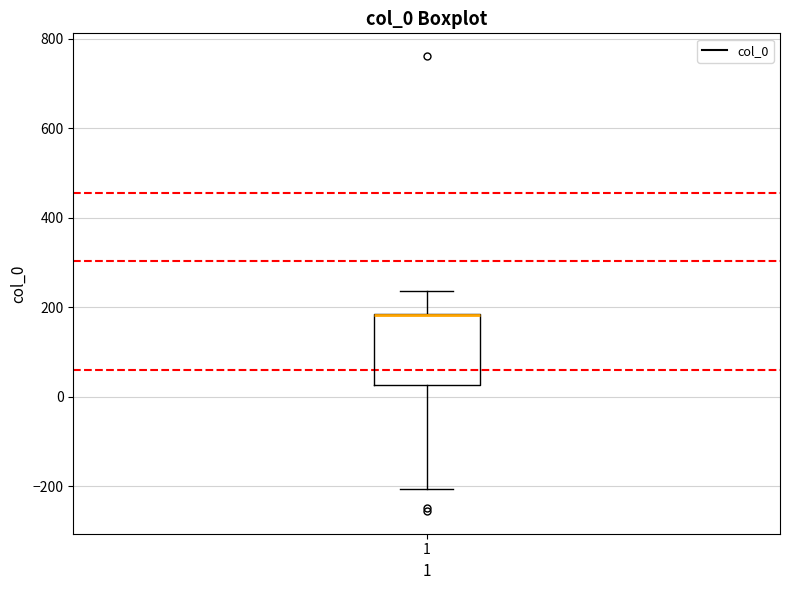

Where does the upper whisker of the box at x = 1 end on the y-axis? The values are not printed on the chart, so give them approximately, as read against the axis.

240